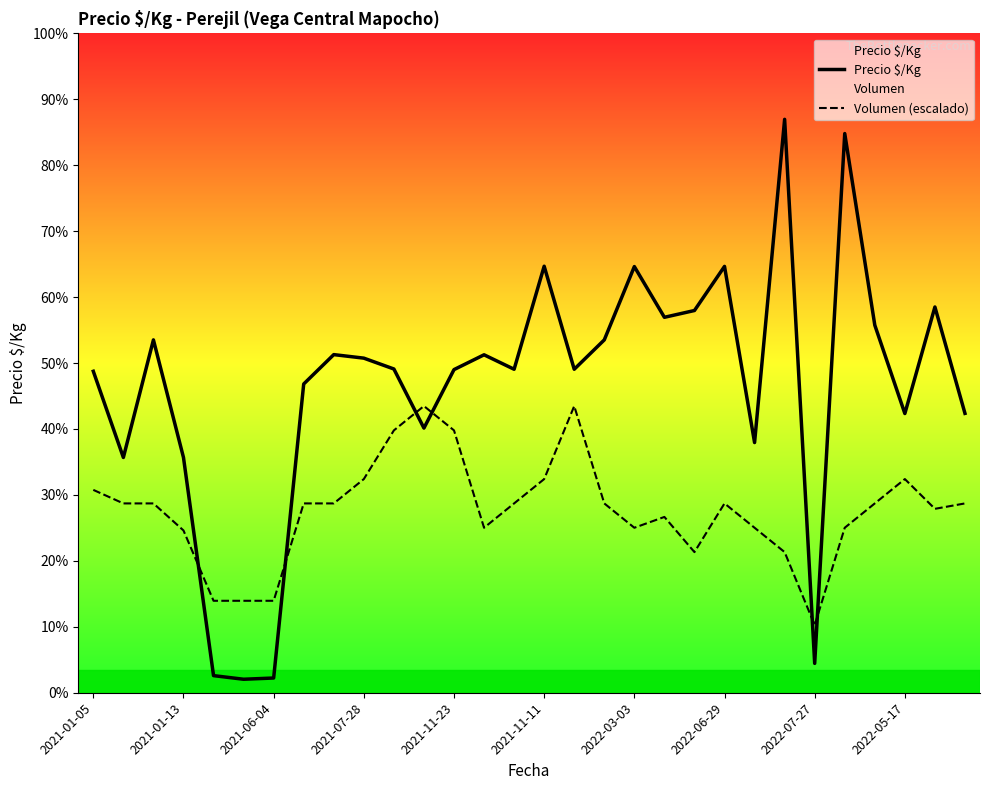

The value of Volumen (escalado) at 2022-03-03 is 2930.2. True or false?

False